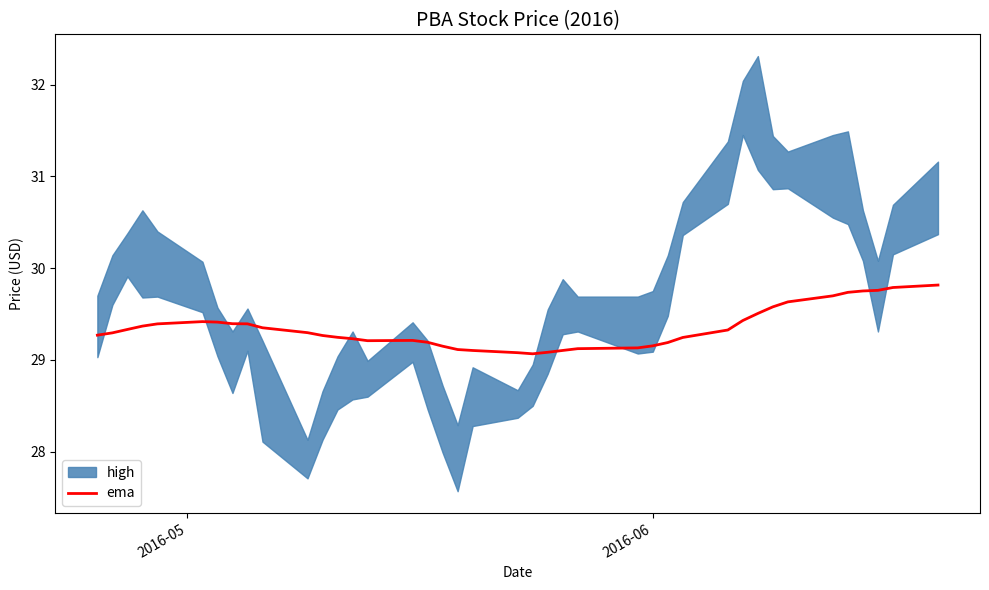

What is the minimum value for ema?

29.1